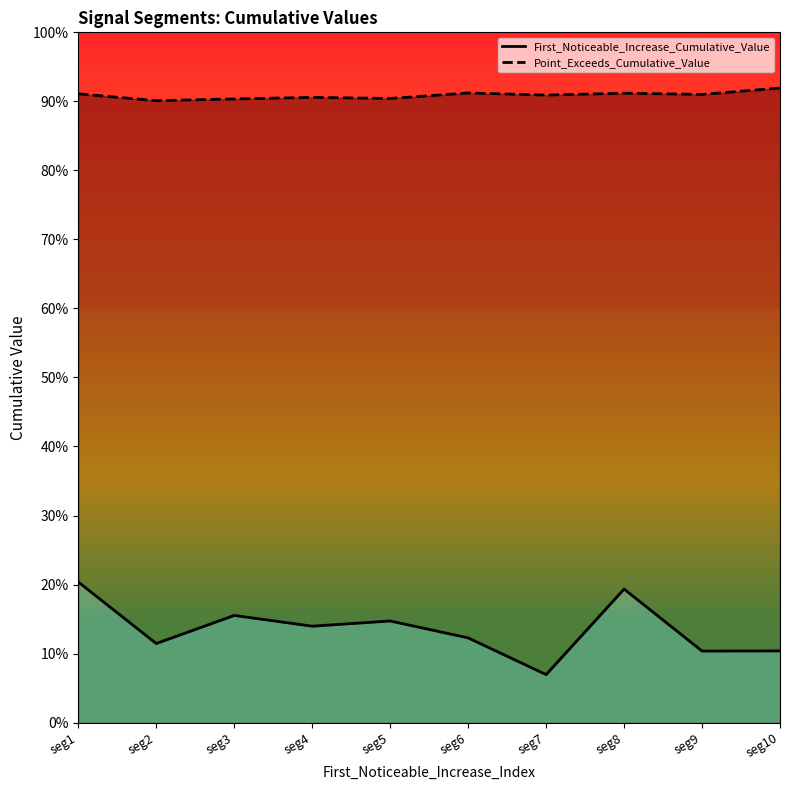

How many interior local valleys does the First_Noticeable_Increase_Cumulative_Value series have?

4